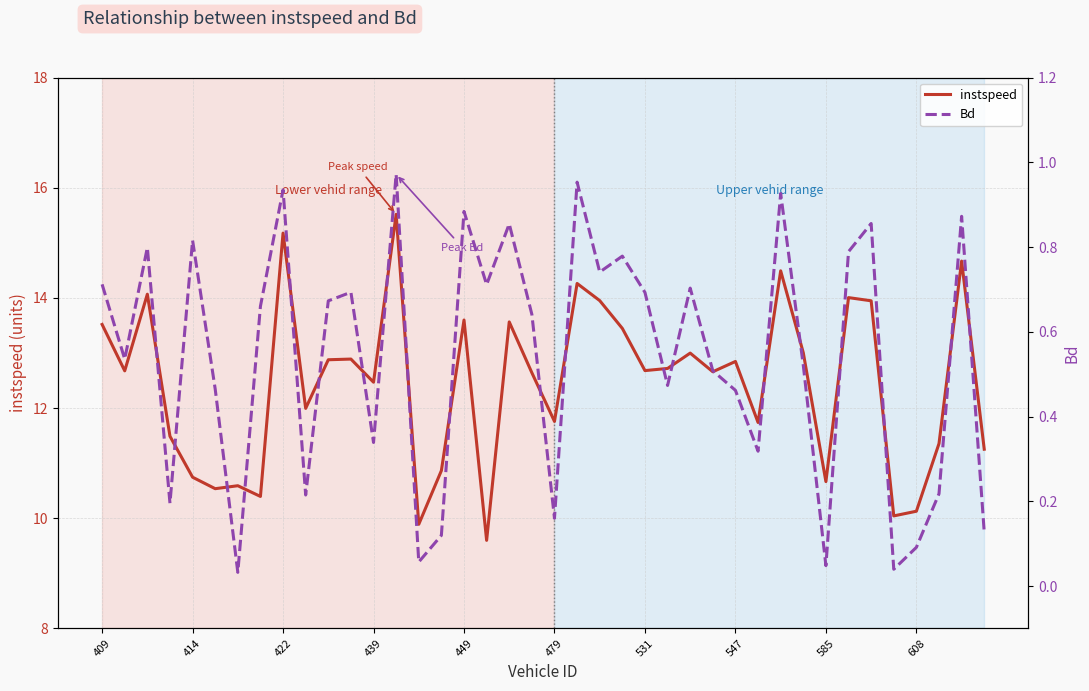

What are all the series names shown in the legend?

instspeed, Bd